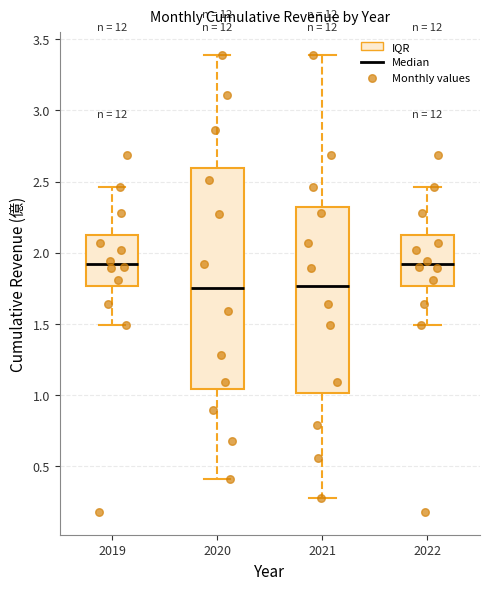

Where is the upper edge of the box at x = 2020 on the y-axis? The values are not printed on the chart, so give them approximately, as read against the axis.

2.60